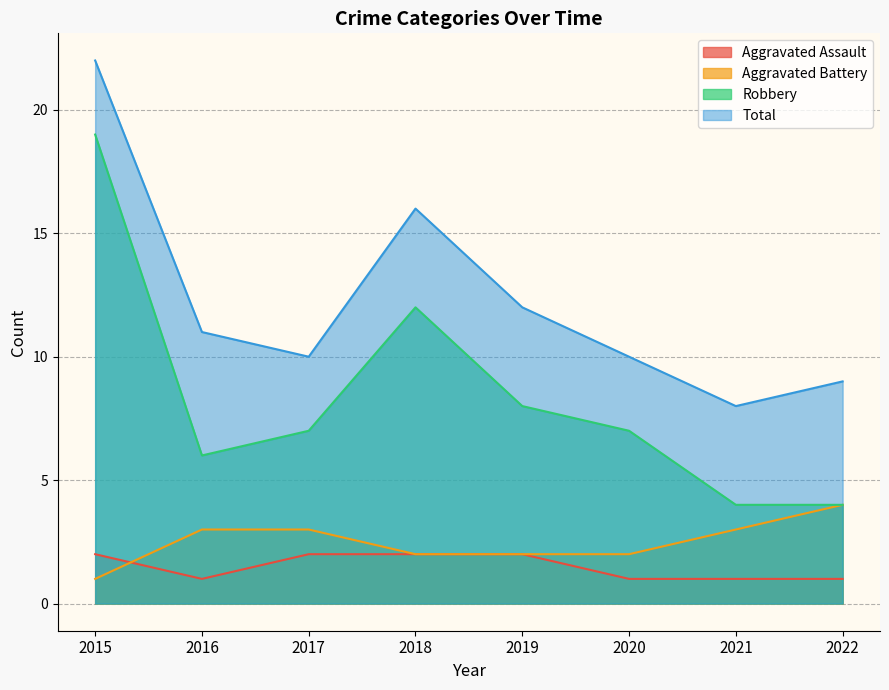

Rank the series at 2019 from highest to lowest value.

Total, Robbery, Aggravated Assault, Aggravated Battery